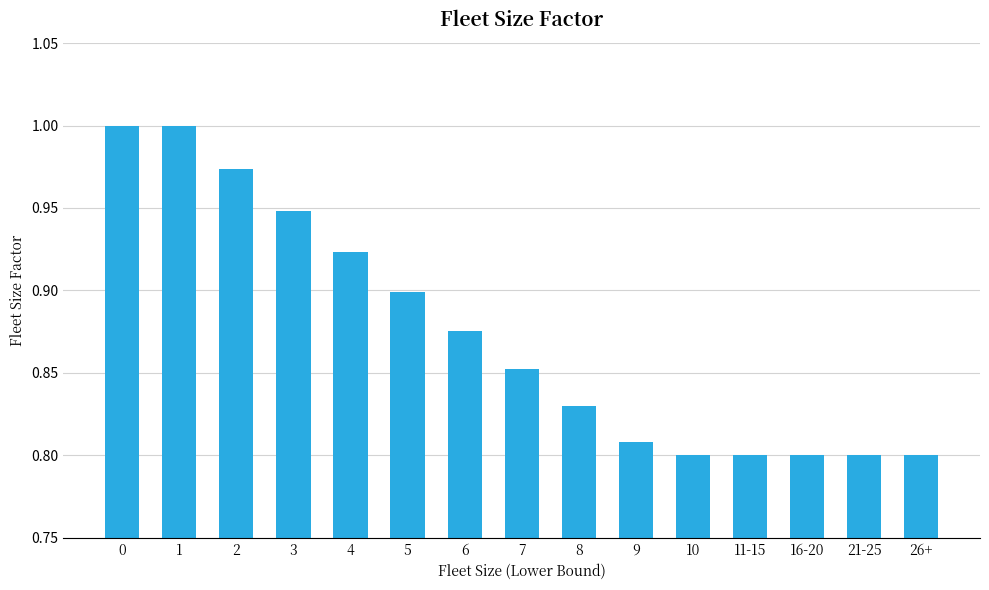

Between 7 and 9, which is larger?

7